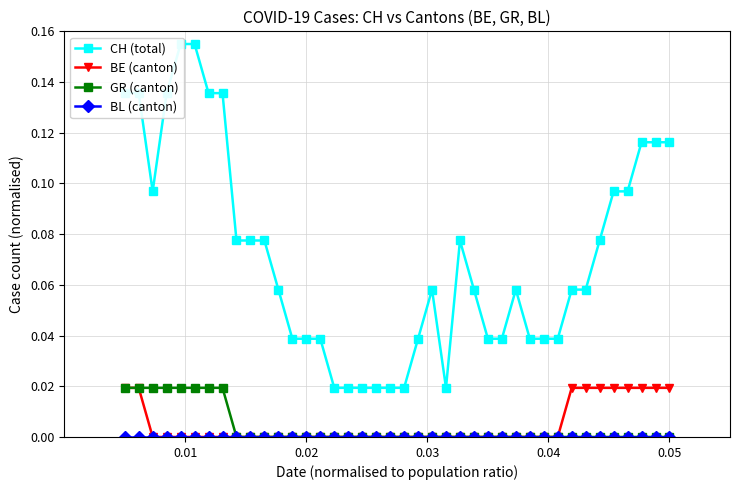

What is the value of the CH (total) point at the 38th from the left?

0.1